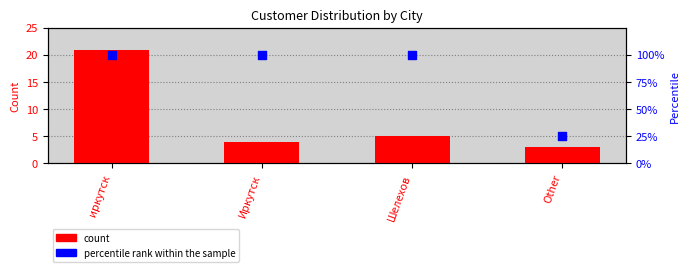

Which series contains the lowest Y value?

count